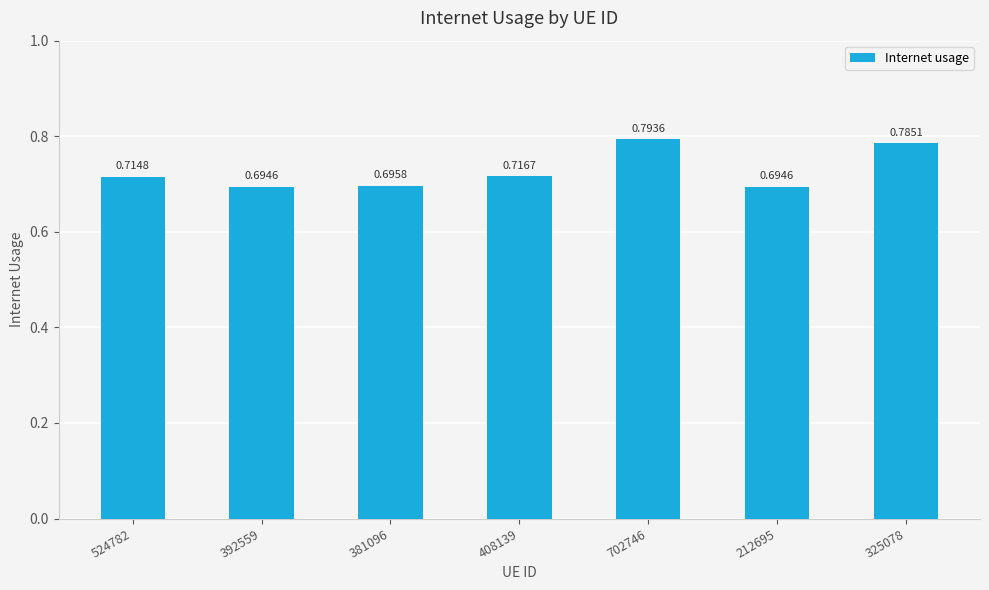

Which has a higher value, 212695 or 702746?

702746